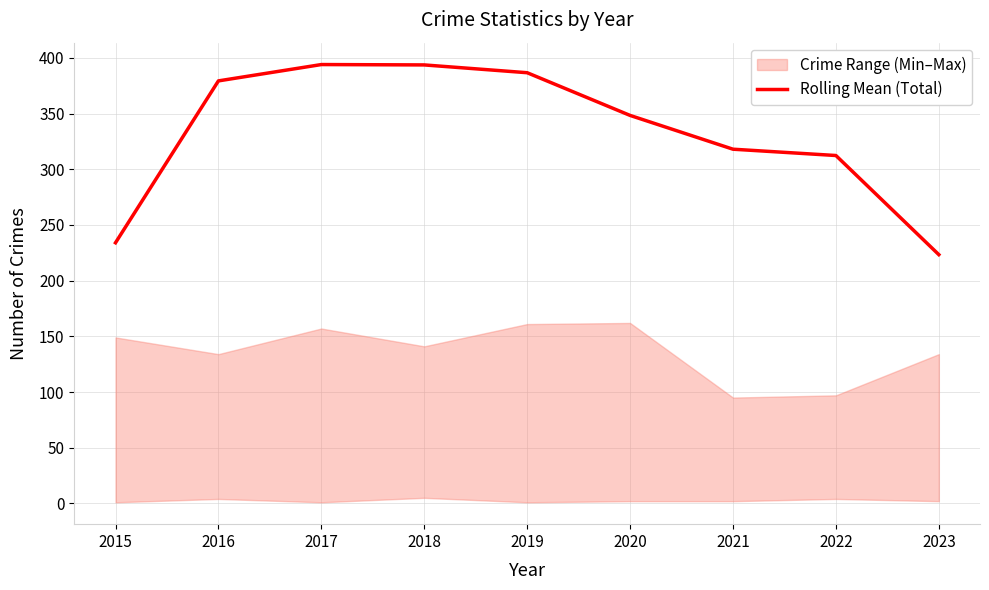

What is the value of the 1st point from the left?

234.0